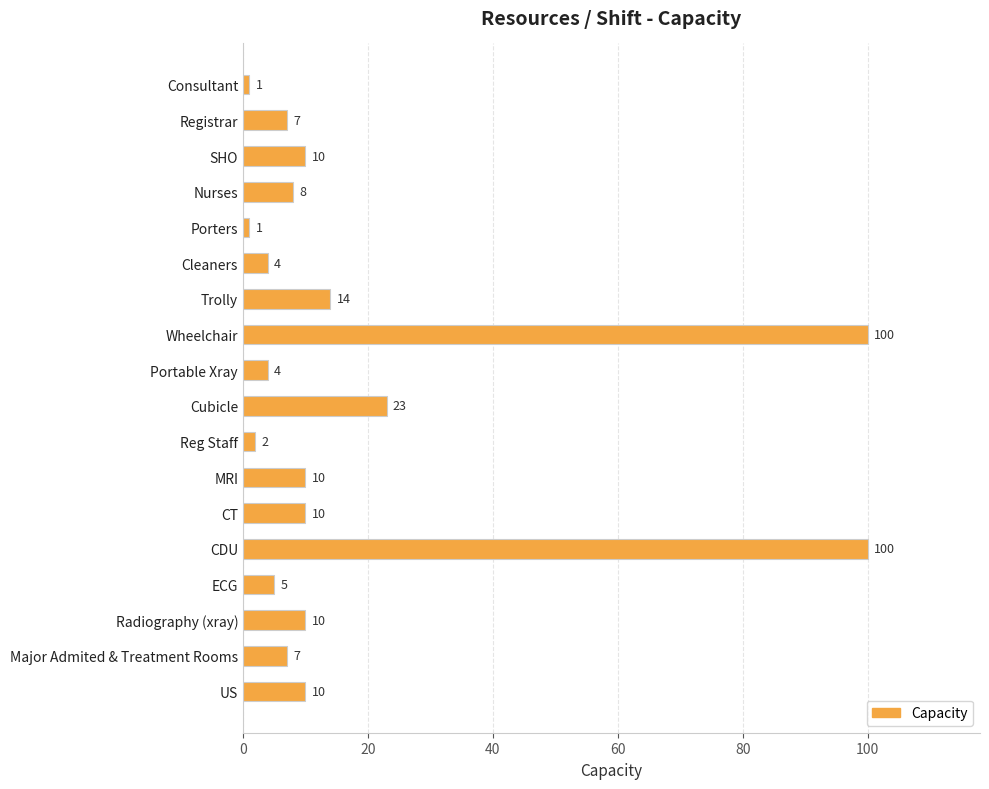

Is it true that the value at Portable Xray is 4?

True